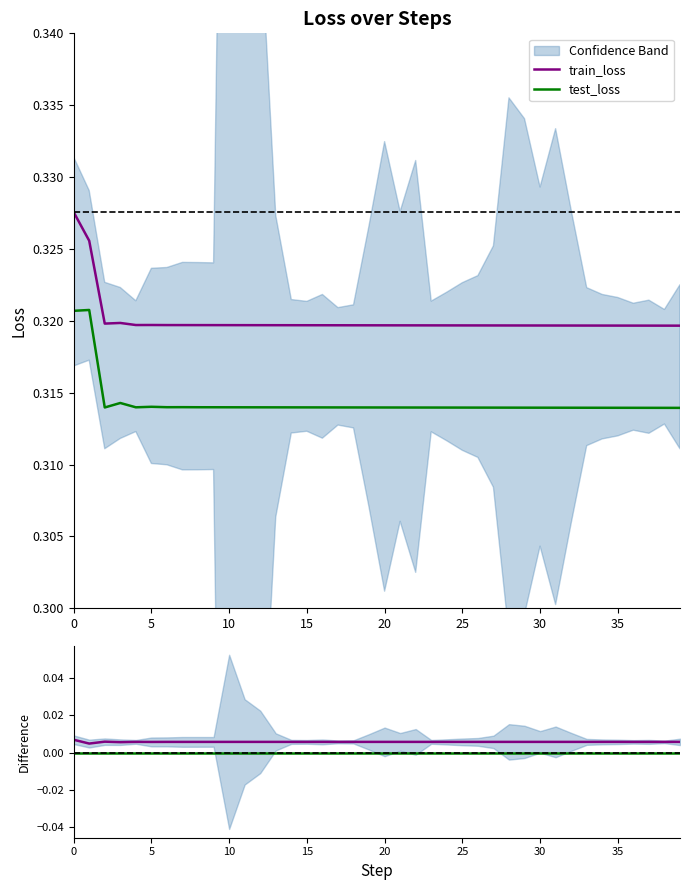

Is the value of train_loss at 26 greater than the value of train_loss - test_loss at 33?

Yes